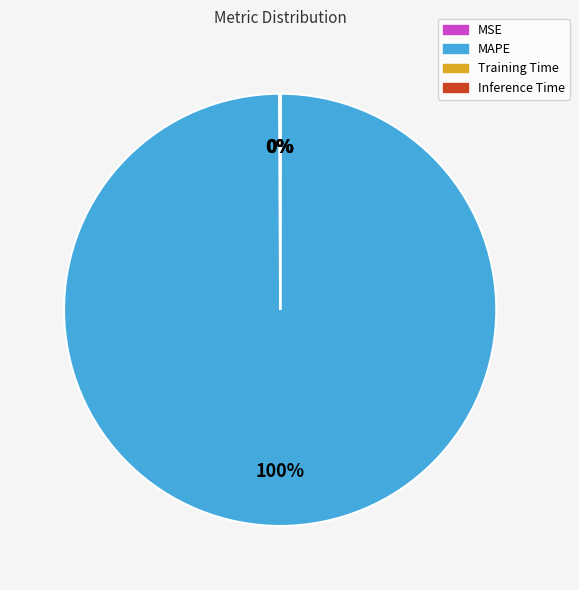

True or false: MAPE accounts for 100% of the total.

True